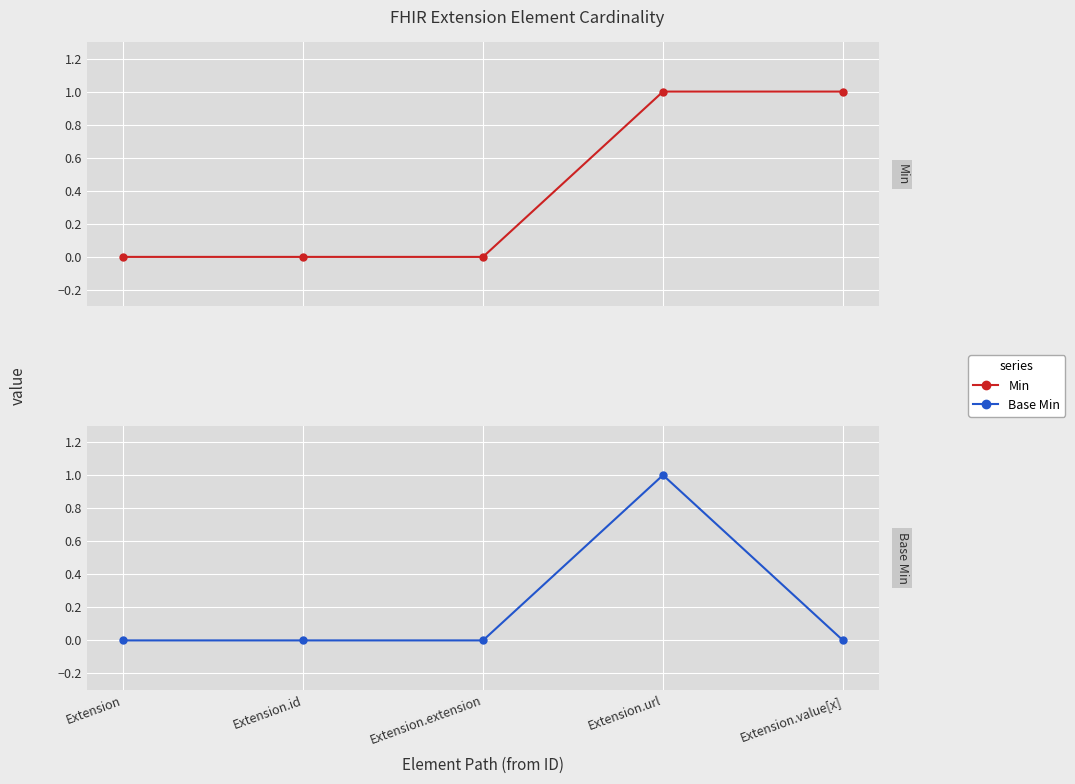

True or false: Base Min and Min cross at least once.

False